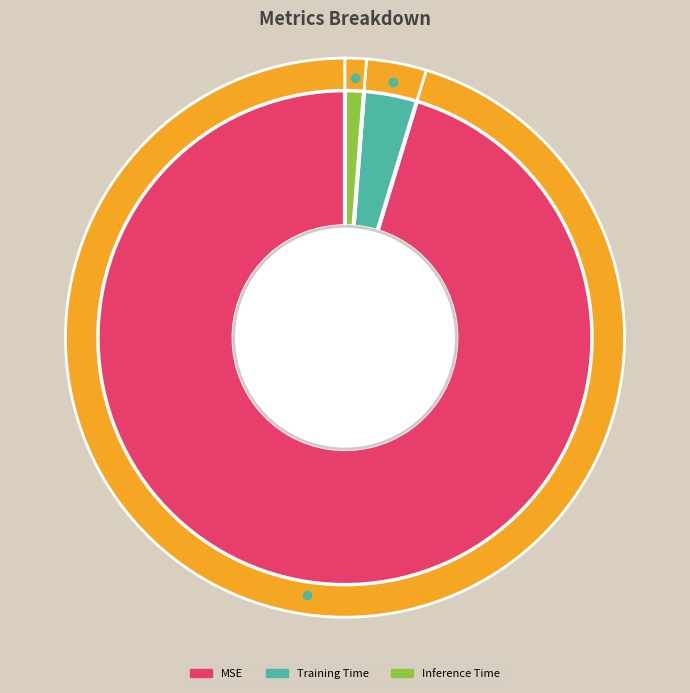

The MSE slice represents 99% of the pie. True or false?

False